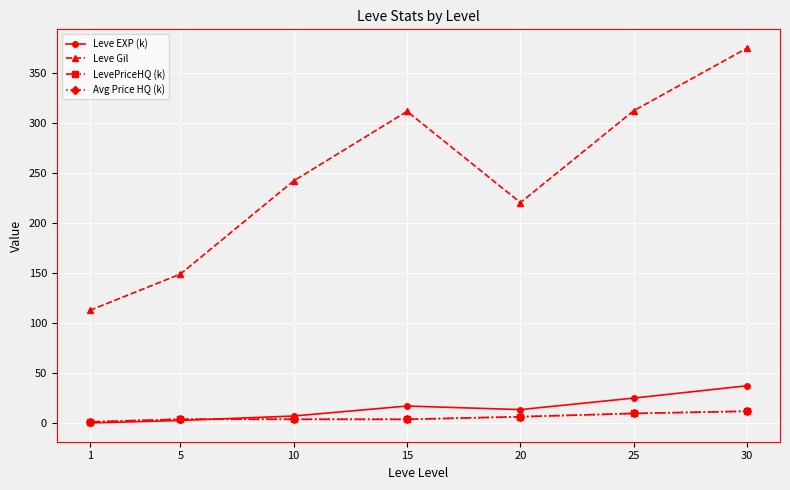

Does the chart have visible grid lines?

Yes